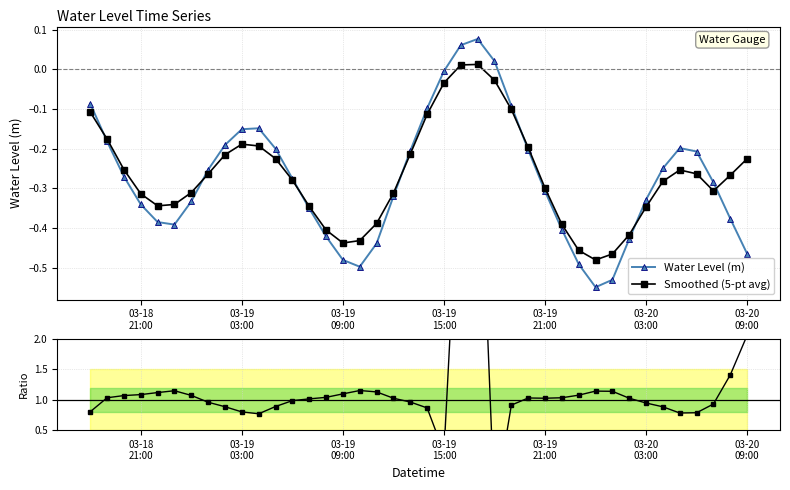

True or false: Smoothed (5-pt avg) has more than 2 interior local peaks.

True